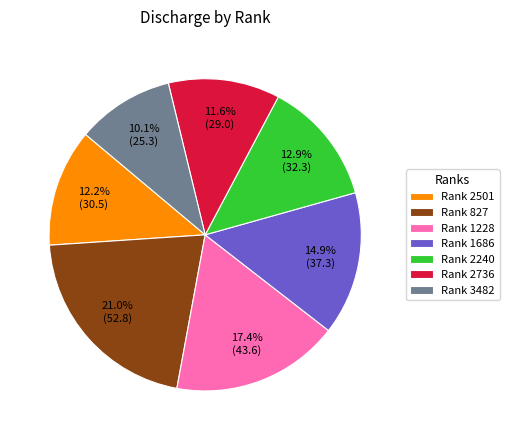

How many segments does this pie chart have?

7